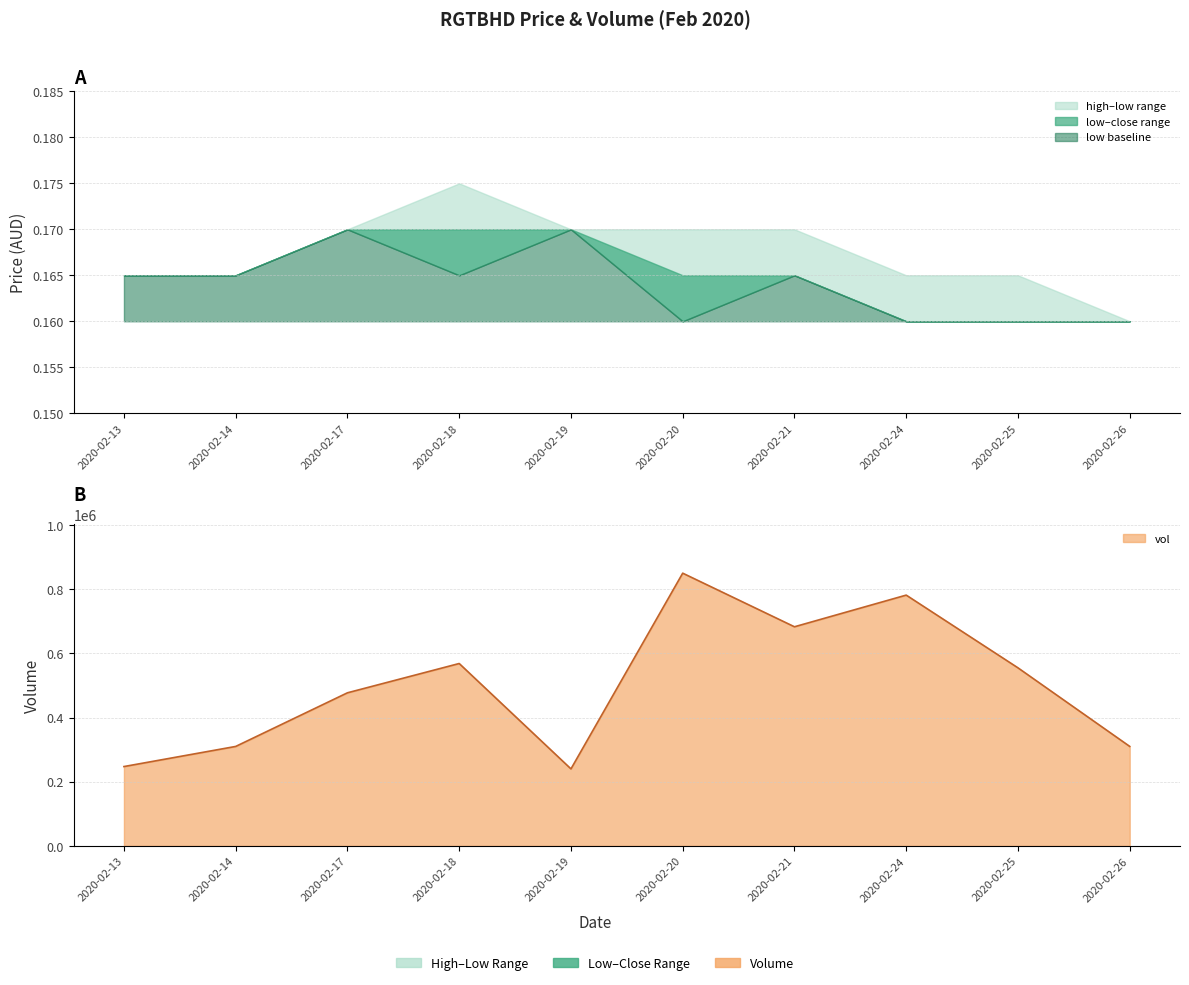

What is the sum of the low values at 2020-02-13 and 2020-02-17?

0.3